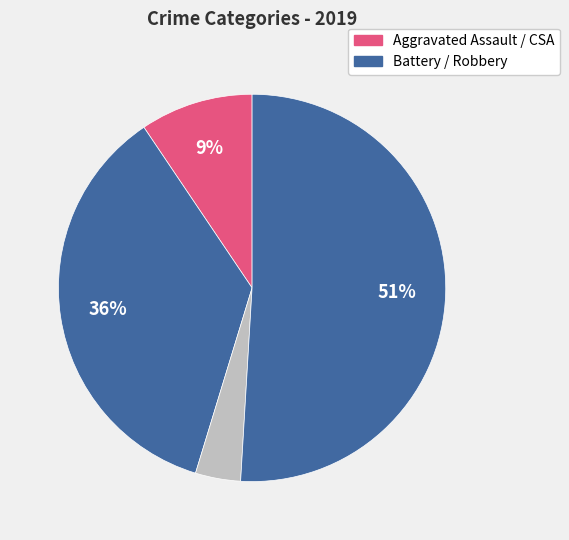

How many segments does this pie chart have?

4